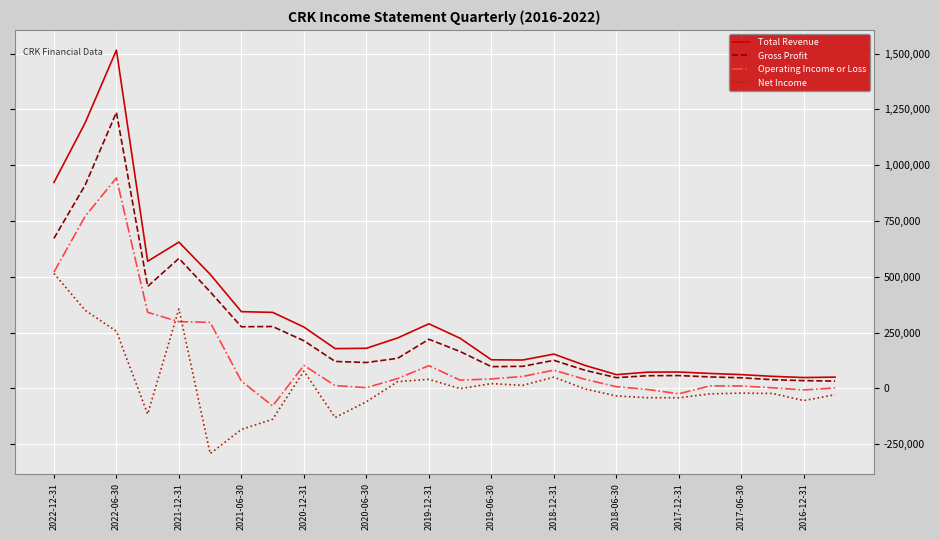

What is the lowest value of the Total Revenue series?

48500